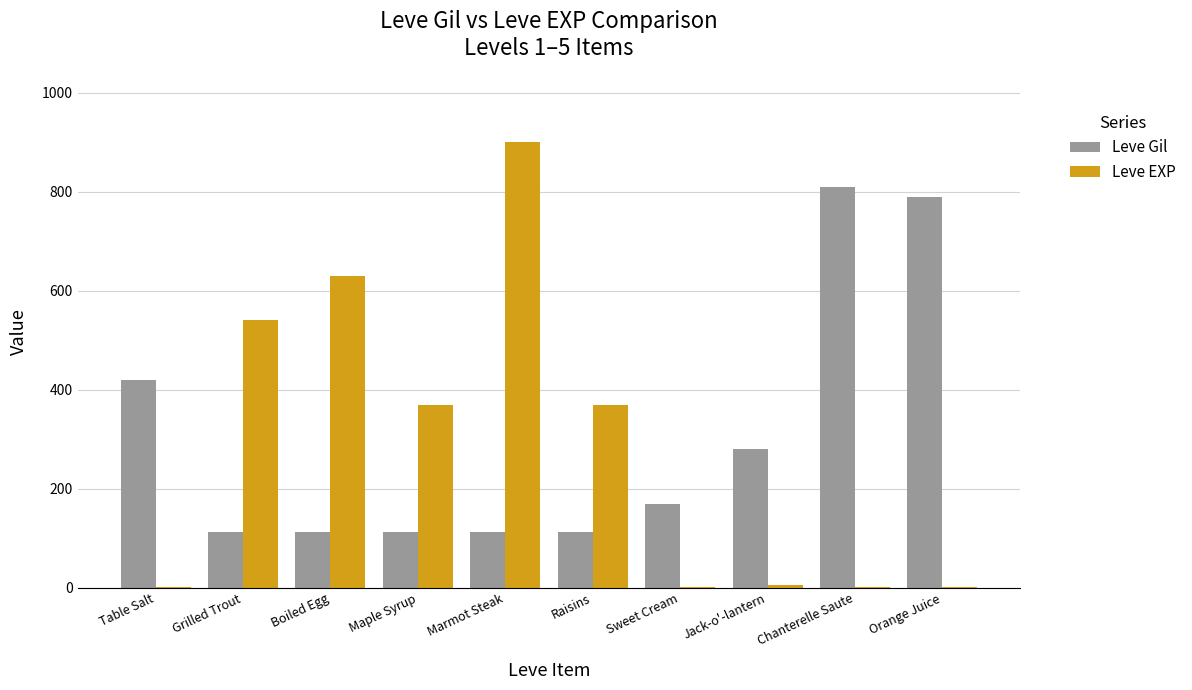

How many groups of bars are there?

10